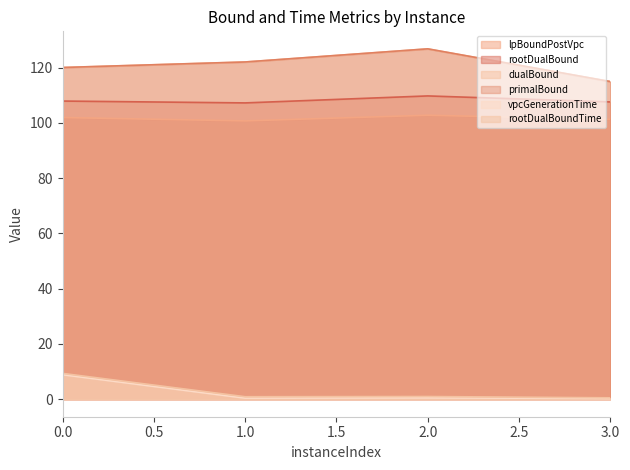

True or false: primalBound and vpcGenerationTime cross at least once.

False